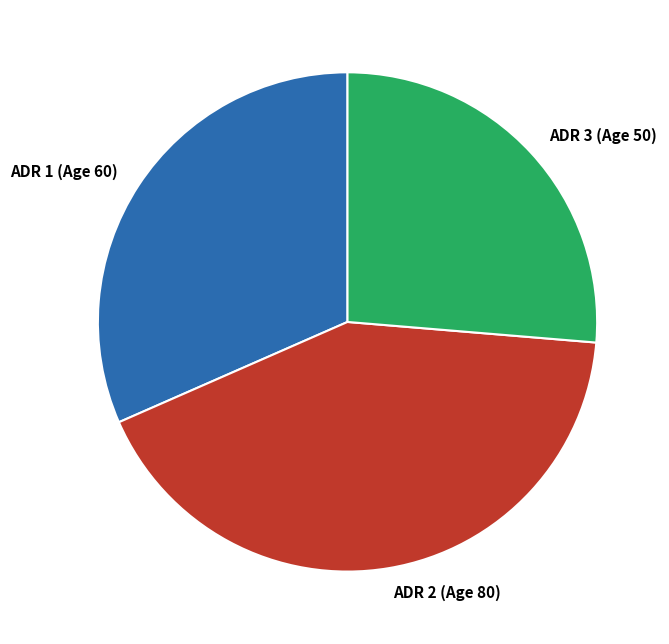

What is the ratio of the value at ADR 3 (Age 50) to the value at ADR 2 (Age 80)?

0.6